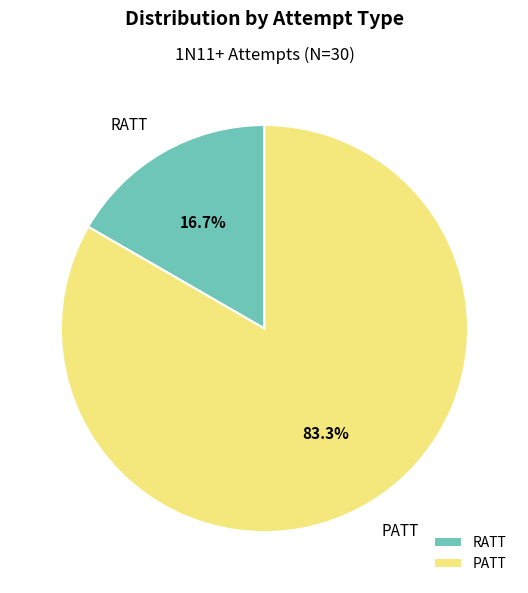

What percentage is the RATT slice, to the nearest percent?

17%